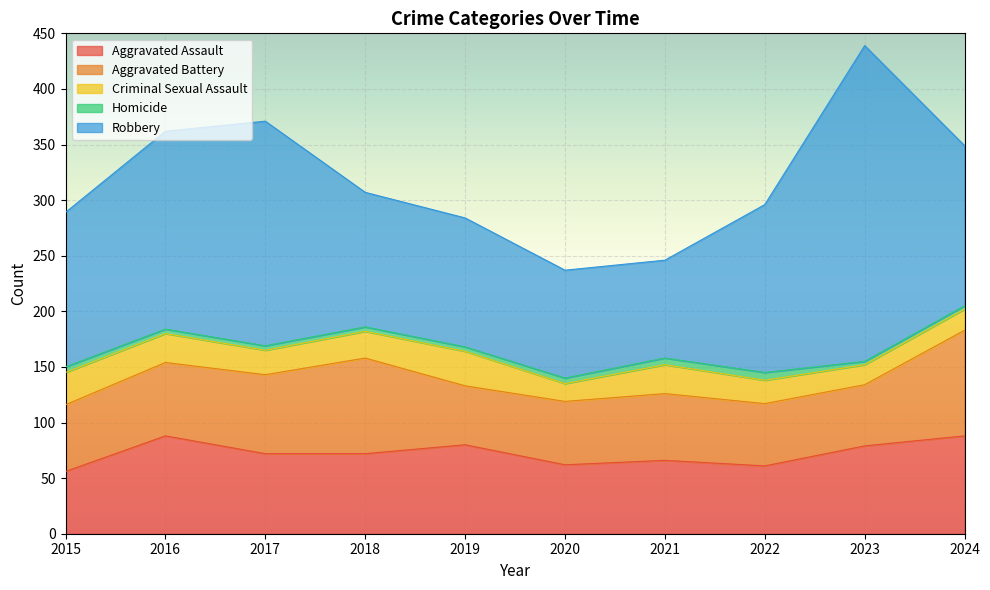

What is the sum of the Aggravated Battery values at 2024 and 2020?

152